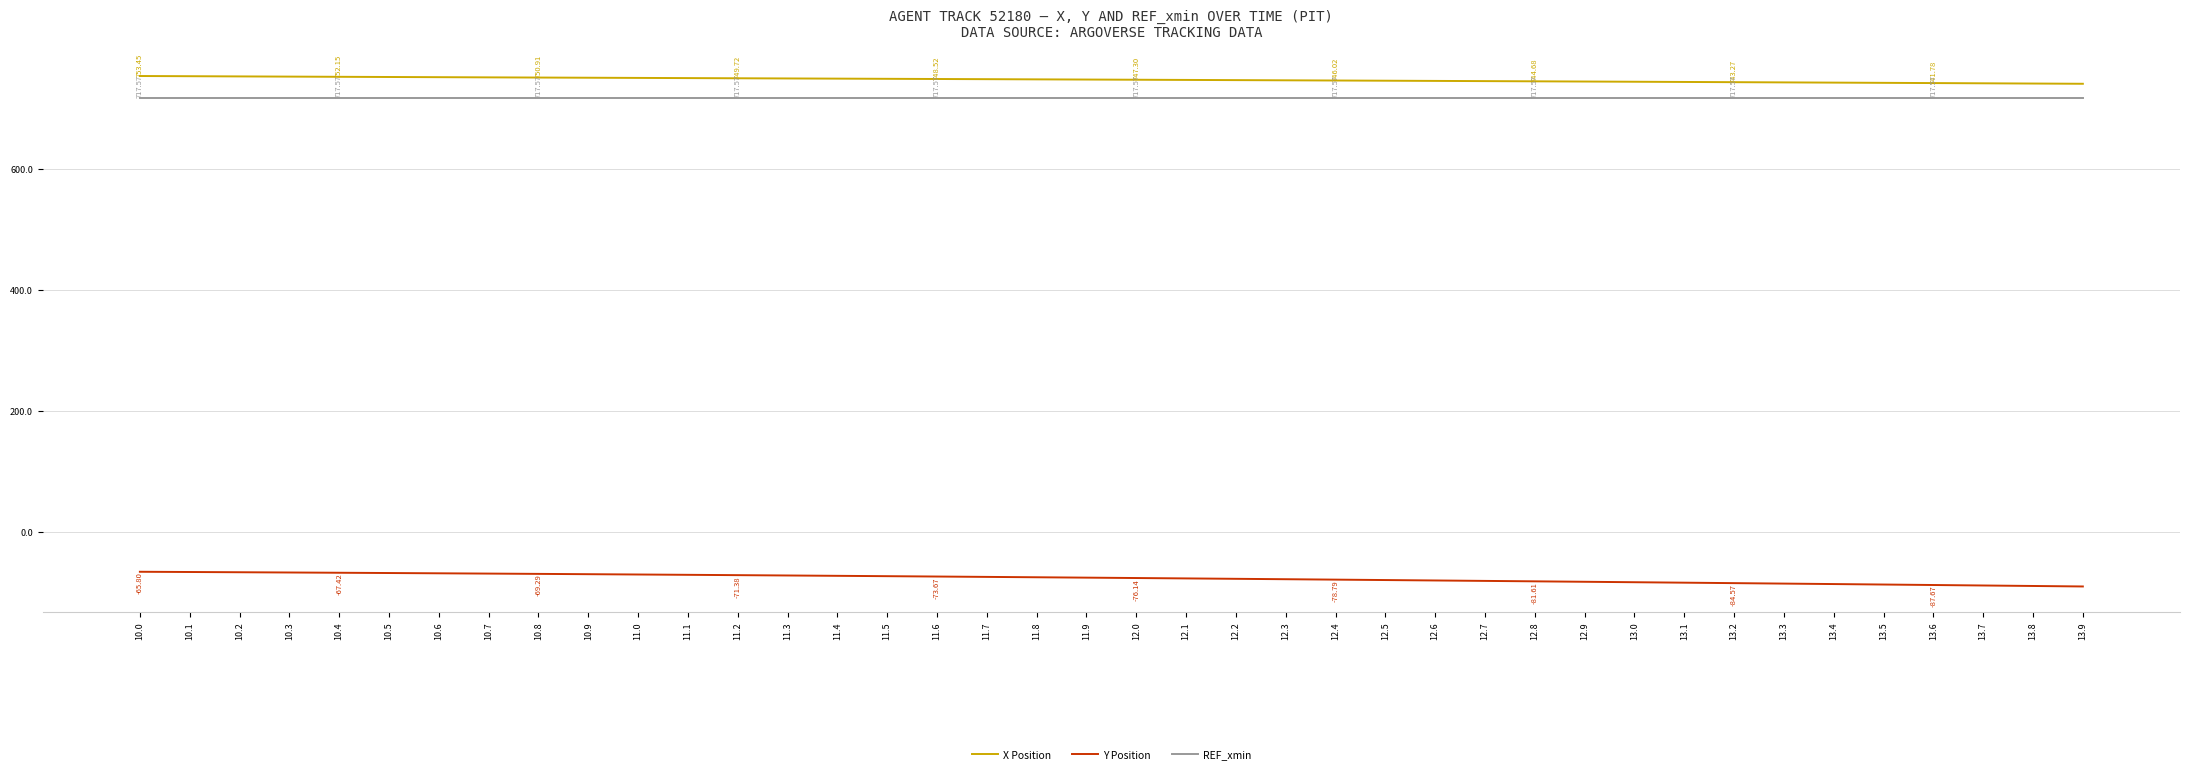

Count the number of data series in this chart.

3